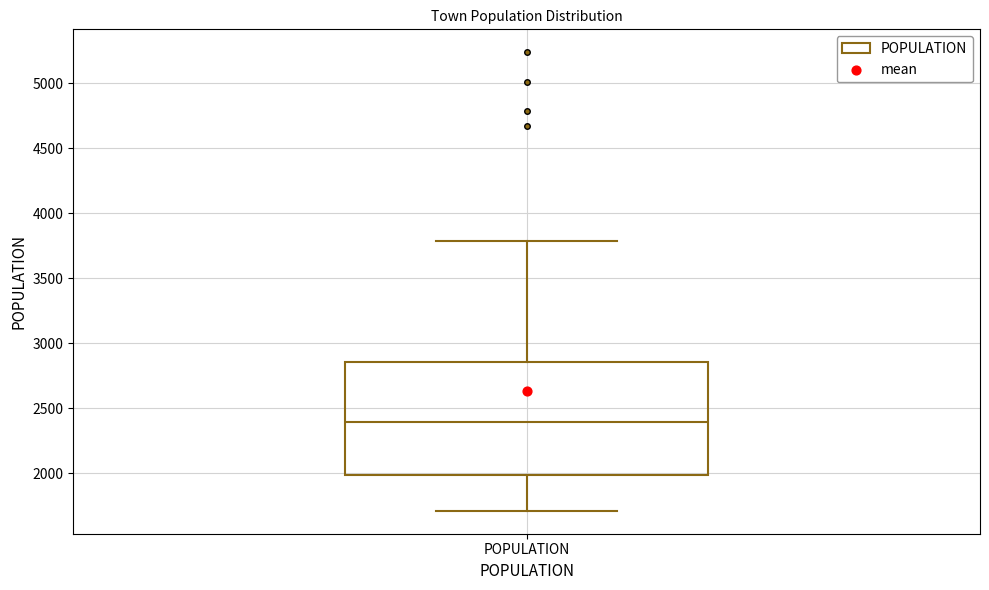

Transcribe this box plot: give where the median line is, the range the box spans, and where the two whiskers end, as read against the y-axis. The values are not printed on the chart, so give them approximately, as read against the axis.

median 2400, box 2000 to 2850, whiskers 1700 to 3800